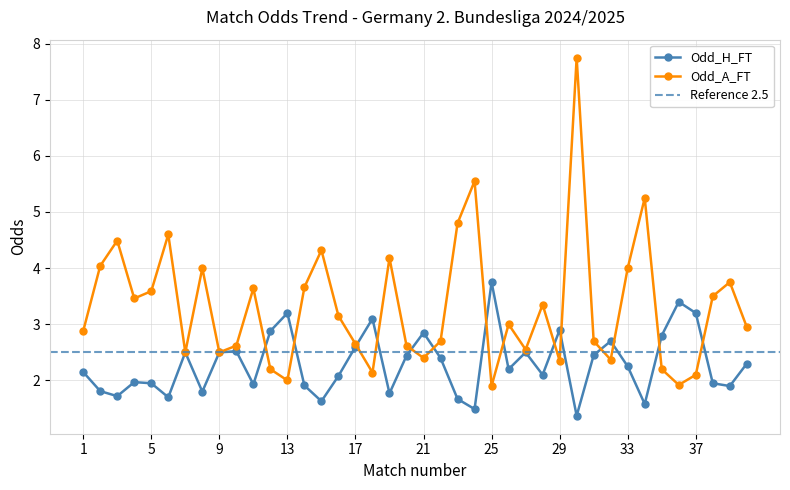

List the series in order of their overall mean, highest first.

Odd_A_FT, Odd_H_FT